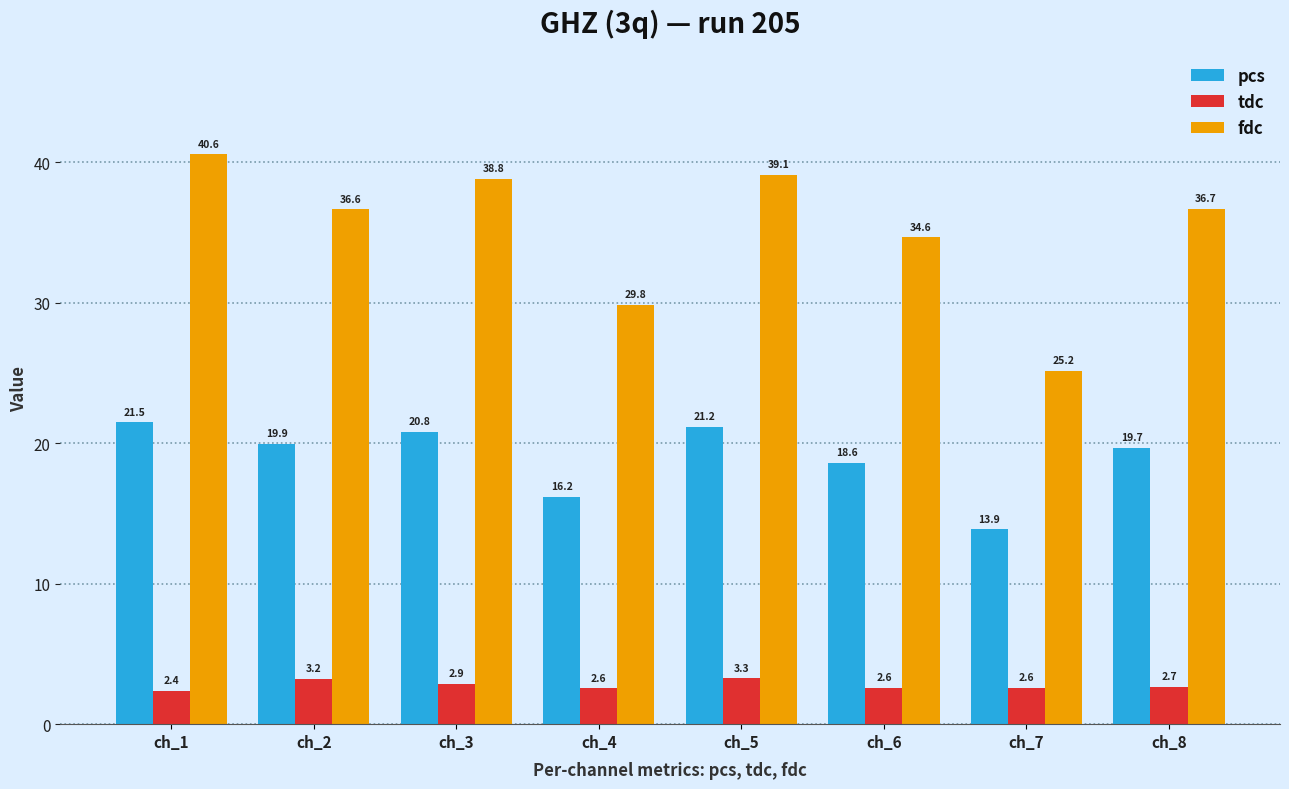

Reading left to right, extract all data points from this chart.

pcs: 21.5	19.9	20.8	16.2	21.2	18.6	13.9	19.7
tdc: 2.4	3.2	2.9	2.6	3.3	2.6	2.6	2.7
fdc: 40.6	36.6	38.8	29.8	39.1	34.6	25.2	36.7